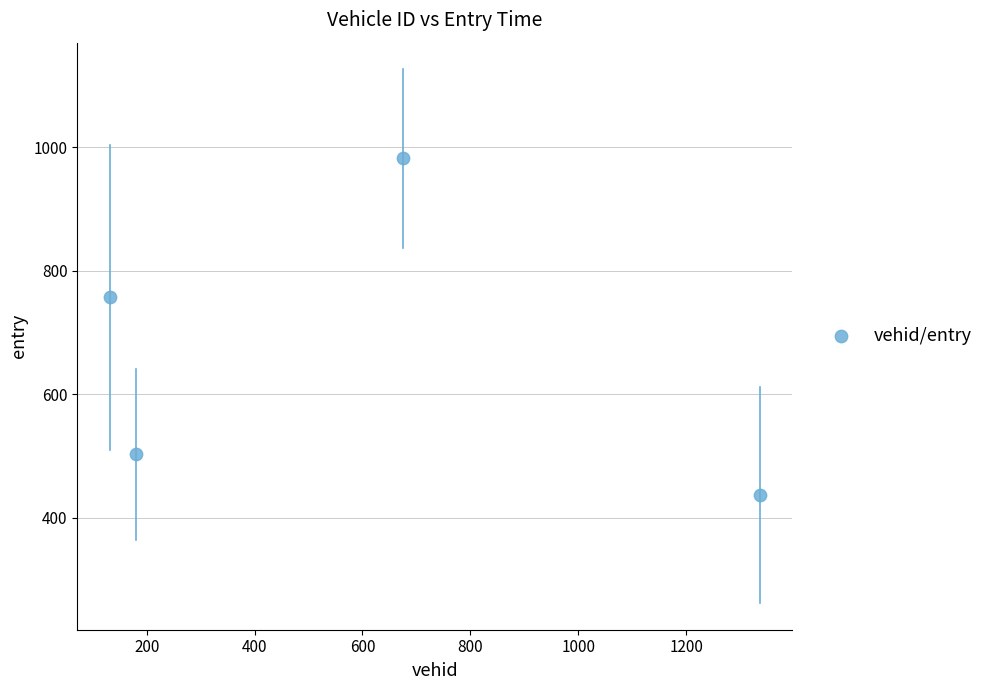

What Y value in the scatter plot is closest to 709?

757.2